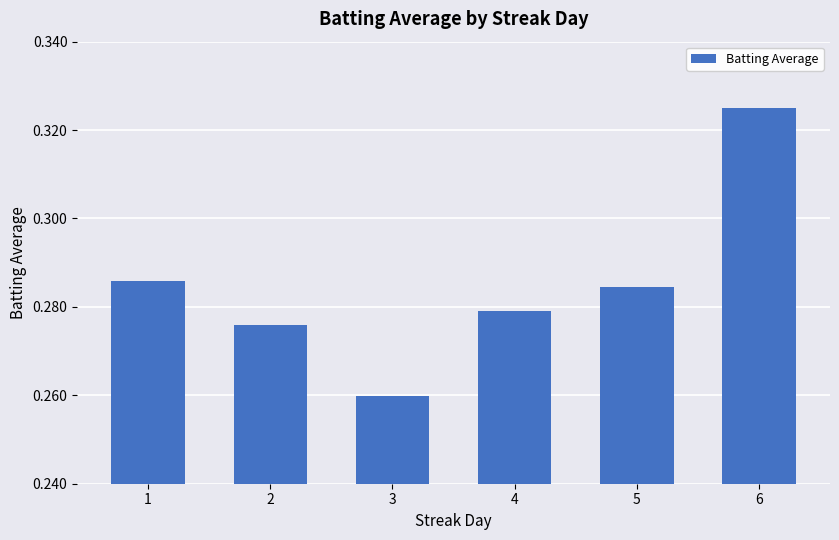

Are the bars grouped side by side (vs. stacked)?

No